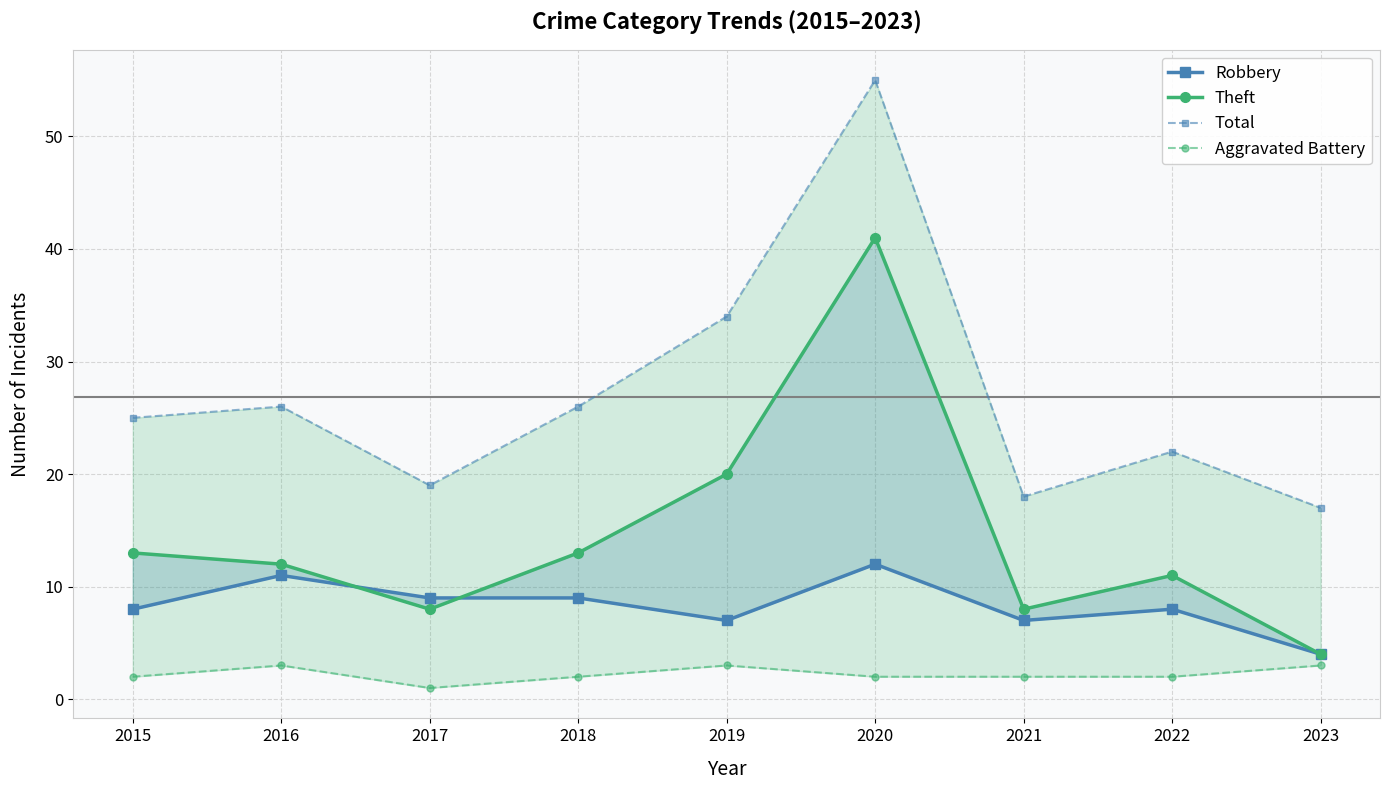

What is the value of the Aggravated Battery point at the 1st from the left?

2